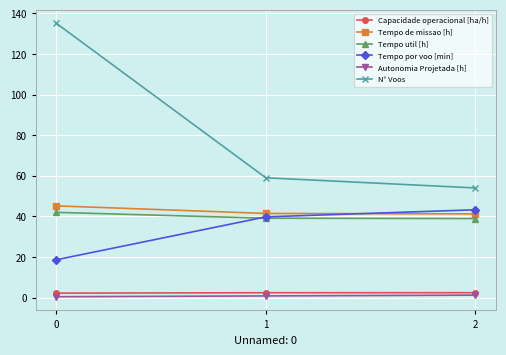

Which series has the widest spread of values?

N° Voos